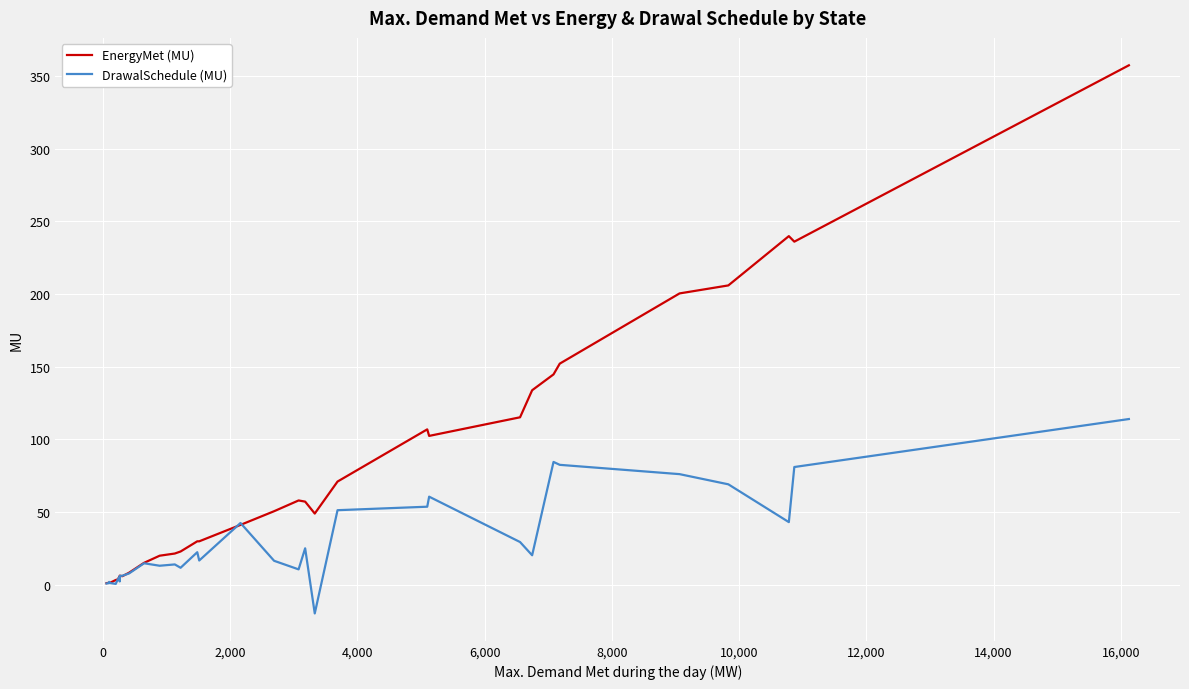

What is the difference between the maximum and minimum values in the EnergyMet (MU) series?

356.2